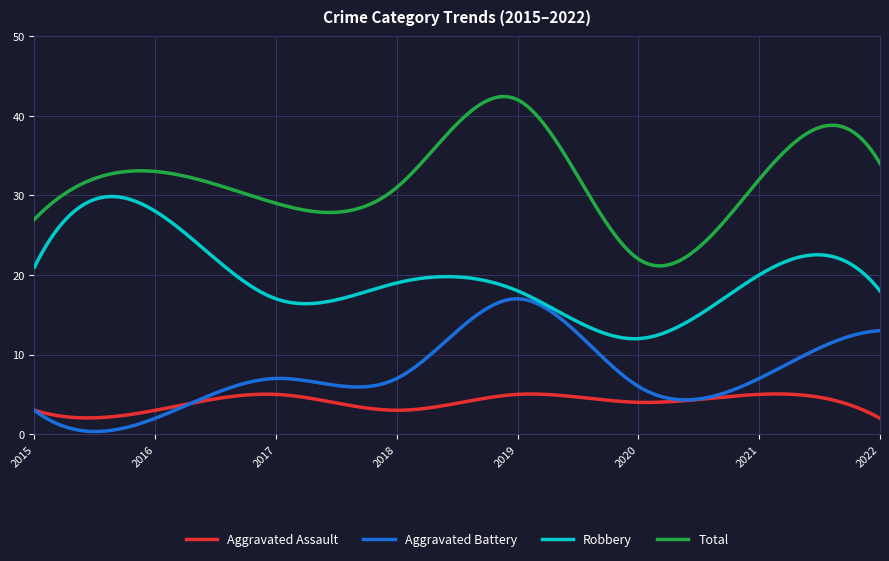

True or false: Robbery and Aggravated Assault intersect in this chart.

False